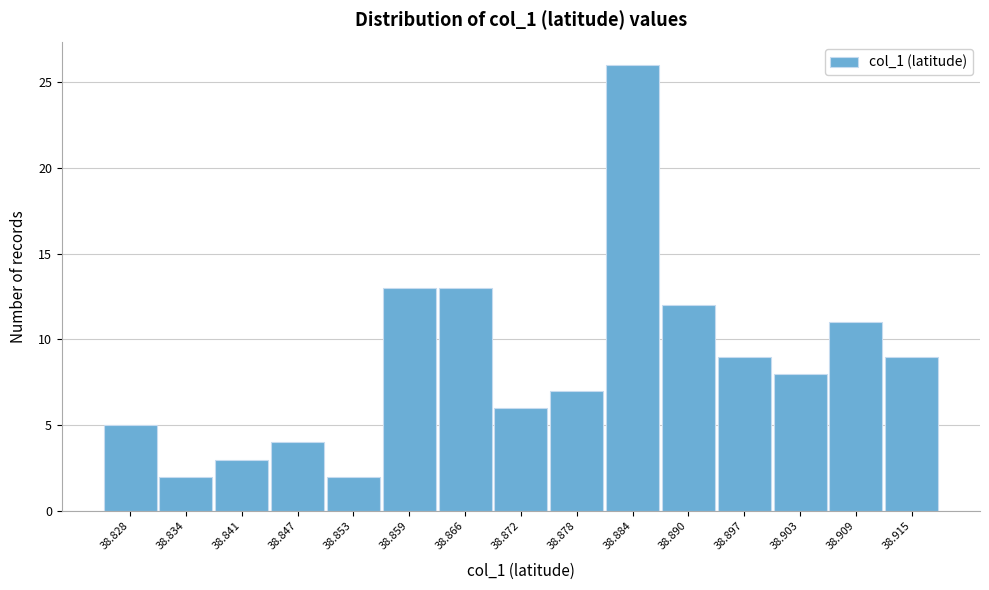

Reading left to right, transcribe all the data shown in this chart.

38.828=5	38.834=2	38.841=3	38.847=4	38.853=2	38.859=13	38.866=13	38.872=6	38.878=7	38.884=26	38.890=12	38.897=9	38.903=8	38.909=11	38.915=9